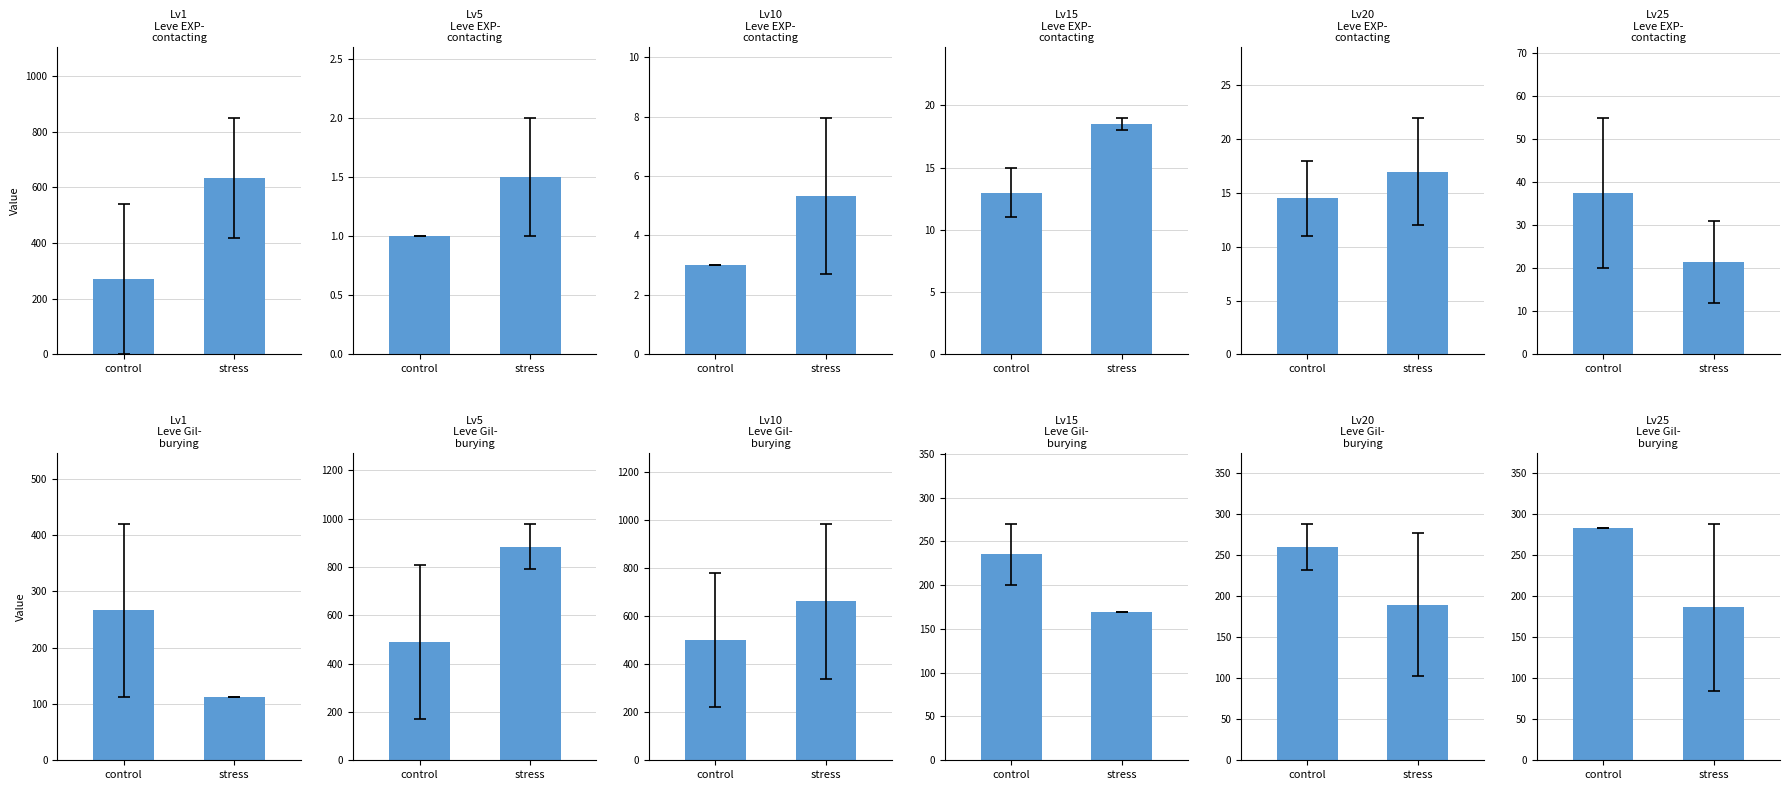

What is the average value of the Leve EXP series?

29.5